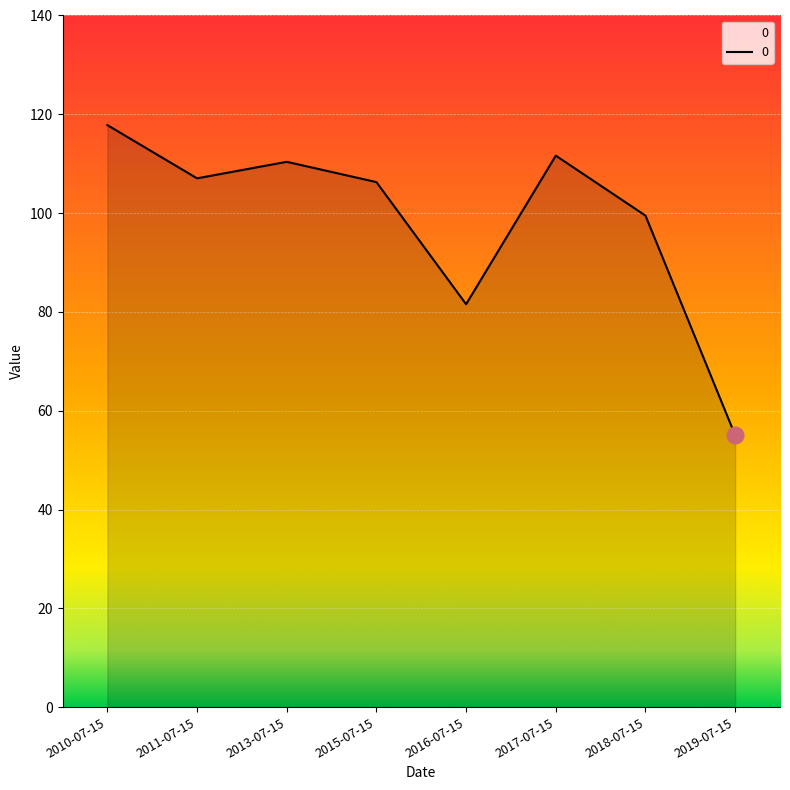

What is the difference between the values at 2018-07-15 and 2017-07-15?

12.1